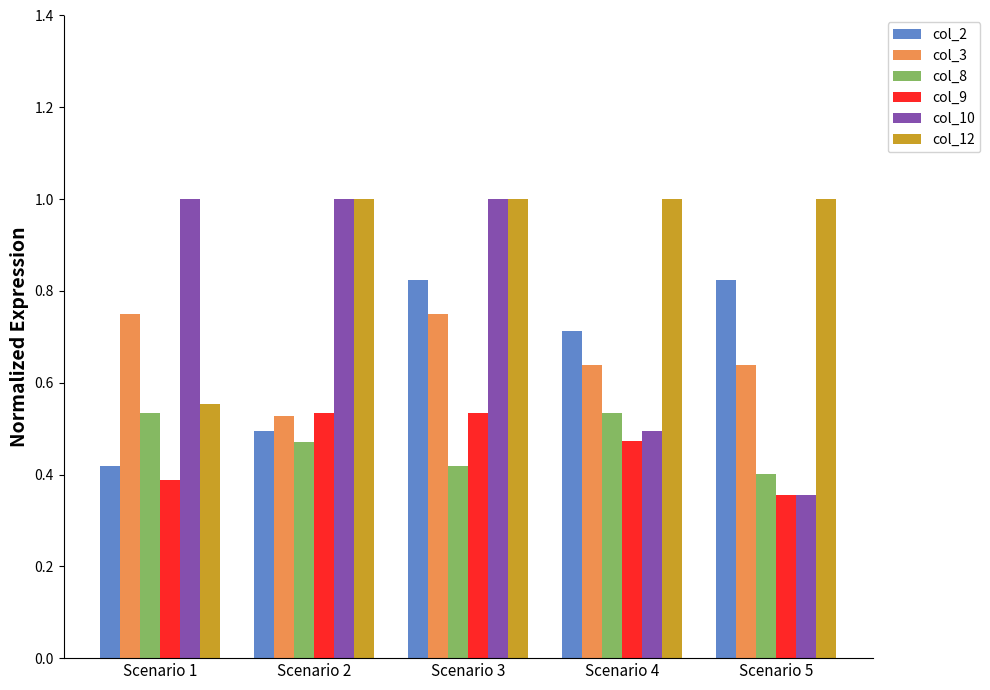

Is it true that col_2 equals 0.3 at Scenario 5?

False